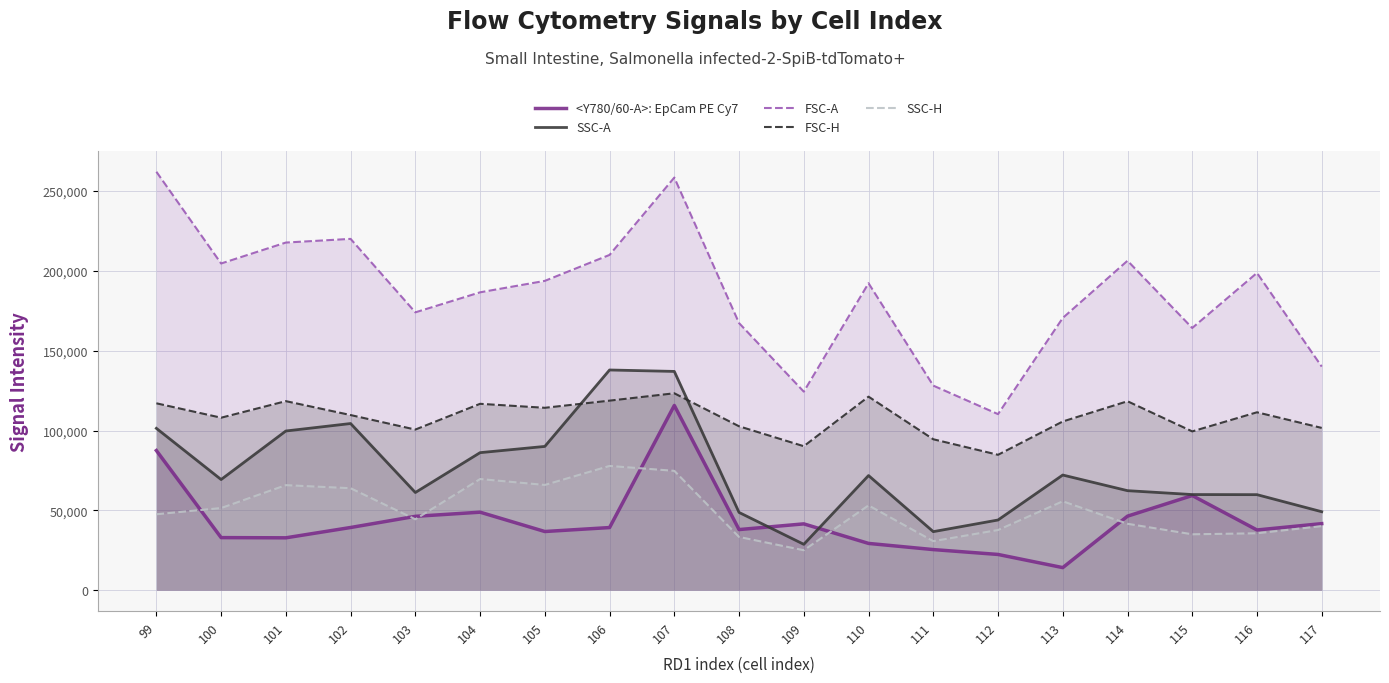

What is the value of the SSC-A point at the 7th from the left?

90048.0